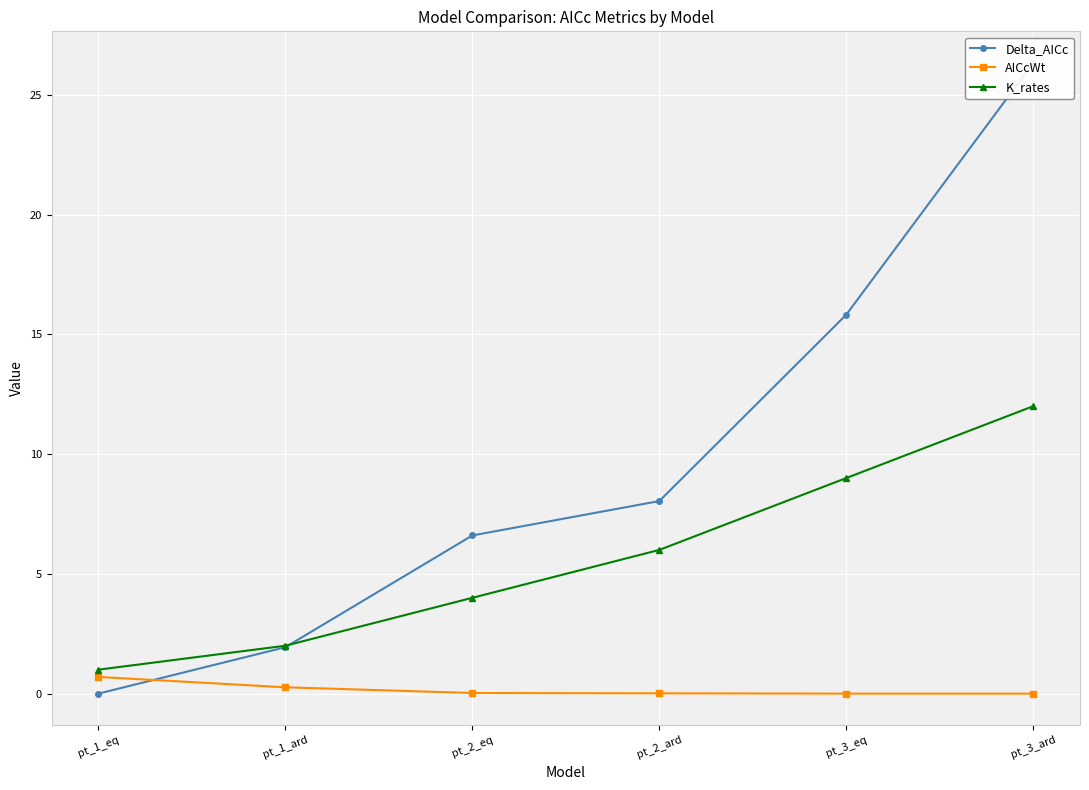

True or false: AICcWt and K_rates intersect in this chart.

False